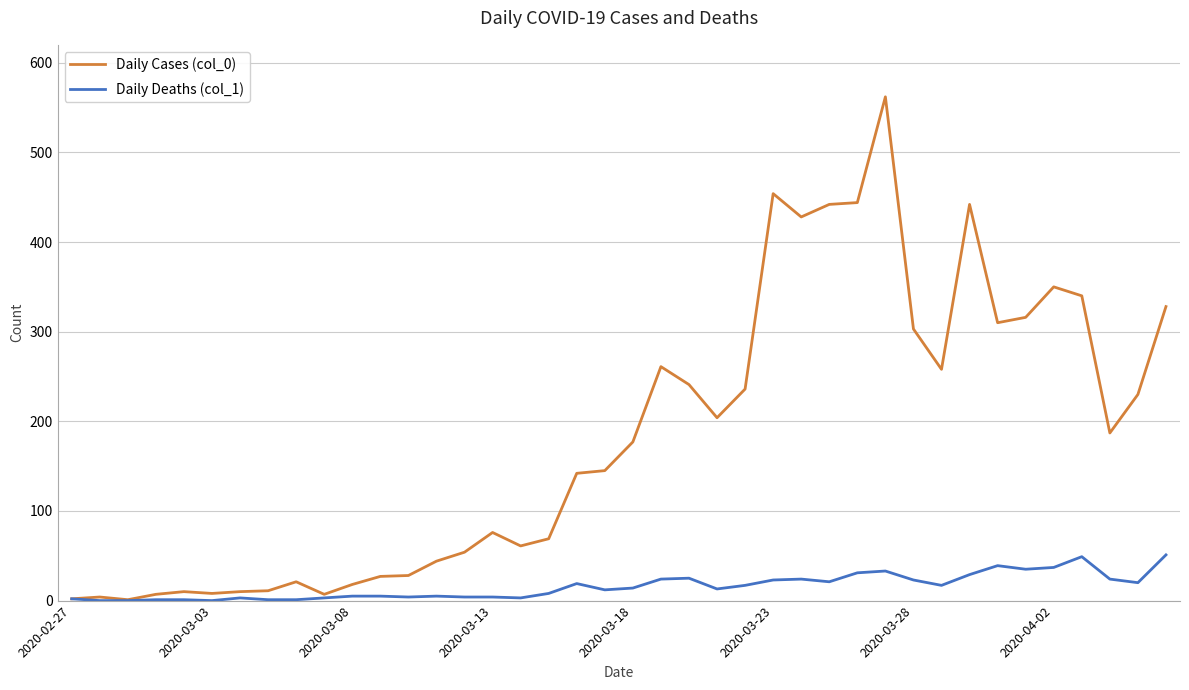

List the series in order of their overall mean, lowest first.

Daily Deaths (col_1), Daily Cases (col_0)